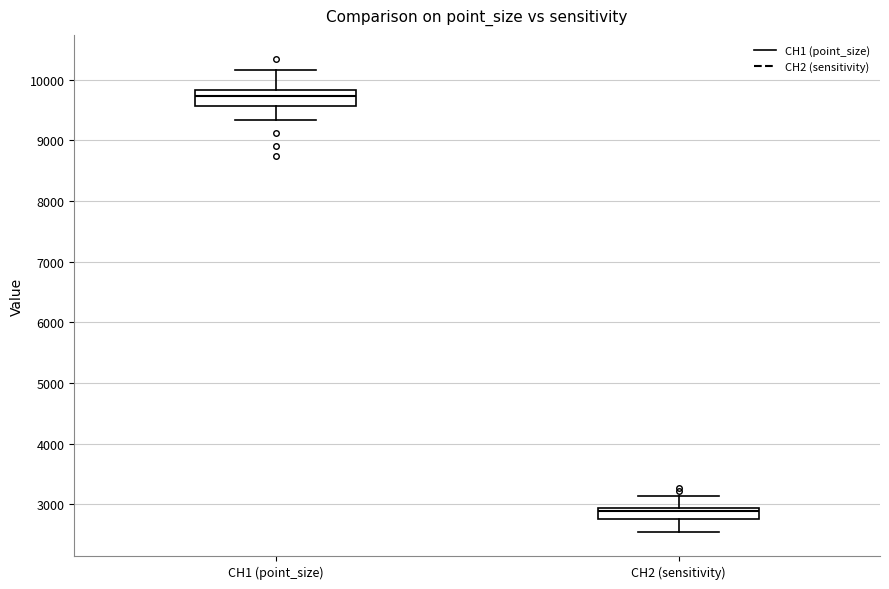

Reading left to right, transcribe this box plot: for each box, give where its median line is, the range the box spans, and where its two whiskers end, as read against the y-axis. The values are not printed on the chart, so give them approximately, as read against the axis.

CH1 (point_size): median 9700, box 9600 to 9800, whiskers 9300 to 10200
CH2 (sensitivity): median 2900 (just below the box's upper edge), box 2800 to 2900, whiskers 2500 to 3100